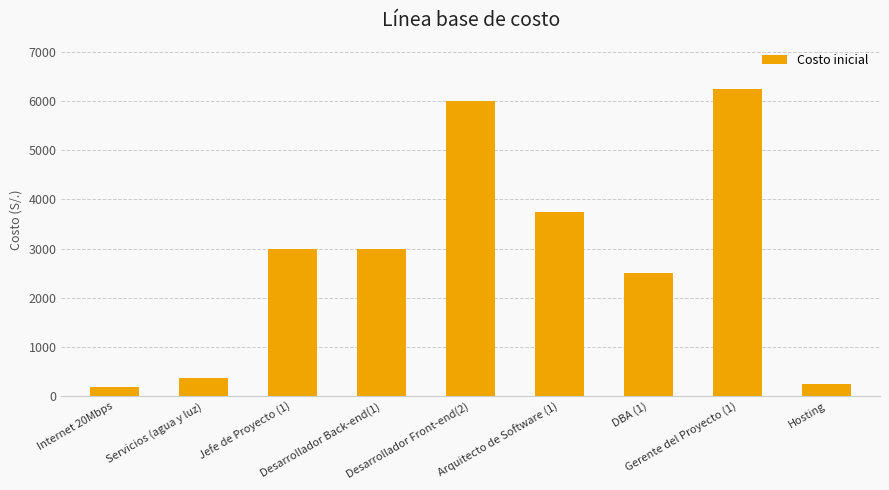

What is the label of the 2nd bar from the right?

Gerente del Proyecto (1)